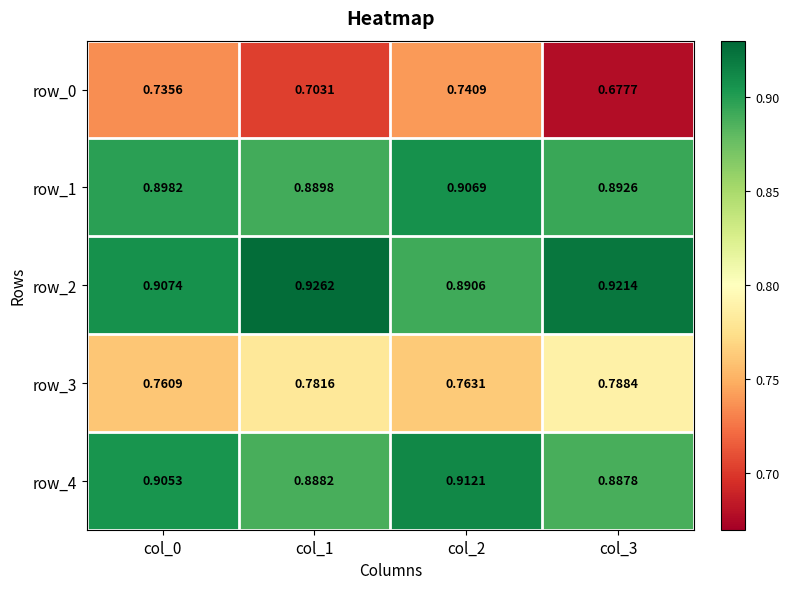

At how many categories does at least one series exceed 0?

4